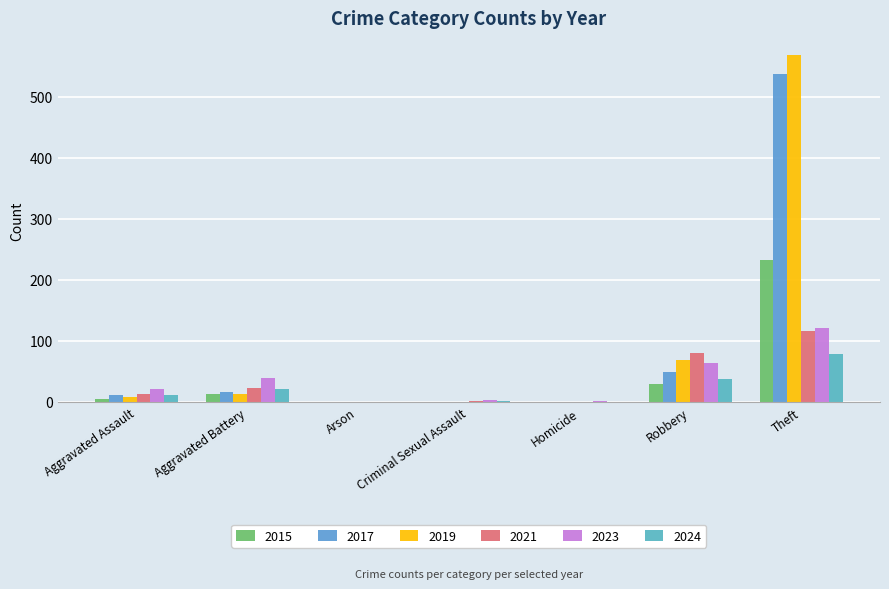

What is the sum of all 2019 values?

660